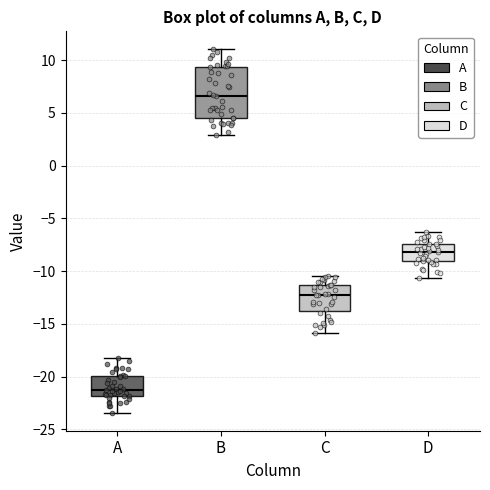

Reading left to right, read every box against the y-axis: the position of its median line, the range the box covers, and the ends of its whiskers. The values are not printed on the chart, so give them approximately, as read against the axis.

A: median -21.0, box -22.0 to -20.0, whiskers -23.5 to -18.0
B: median 6.5, box 4.5 to 9.5, whiskers 3.0 to 11.0
C: median -12.0, box -14.0 to -11.5, whiskers -16.0 to -10.5
D: median -8.0, box -9.0 to -7.5, whiskers -10.5 to -6.5